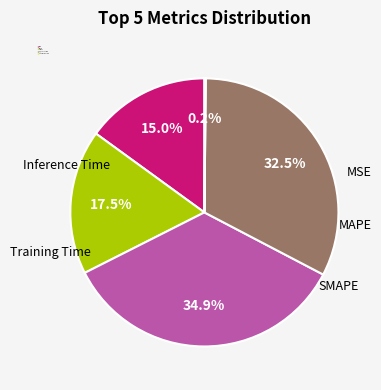

Which slice is the largest?

SMAPE